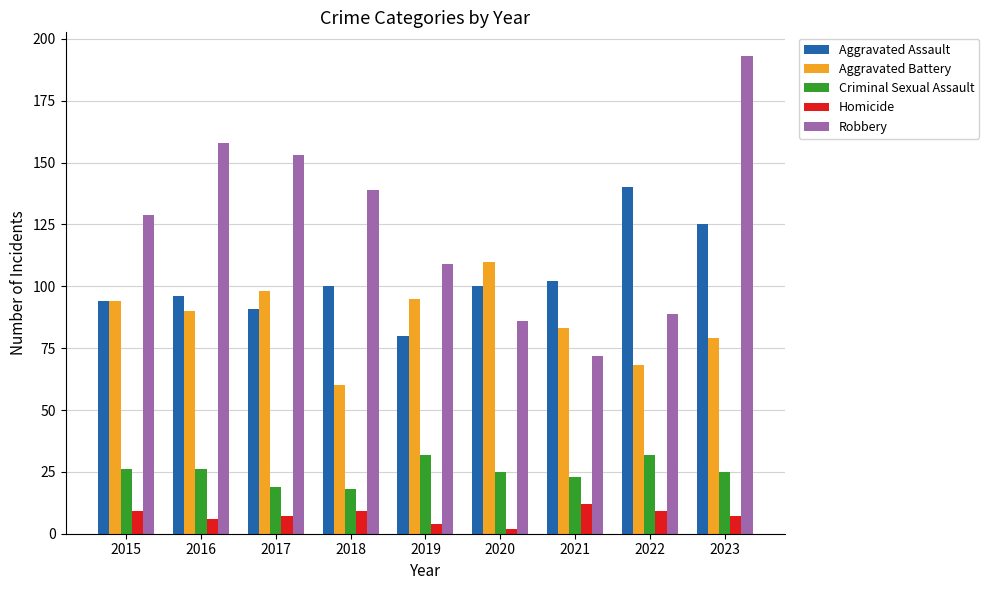

Is it true that Aggravated Battery equals 126 at 2019?

False